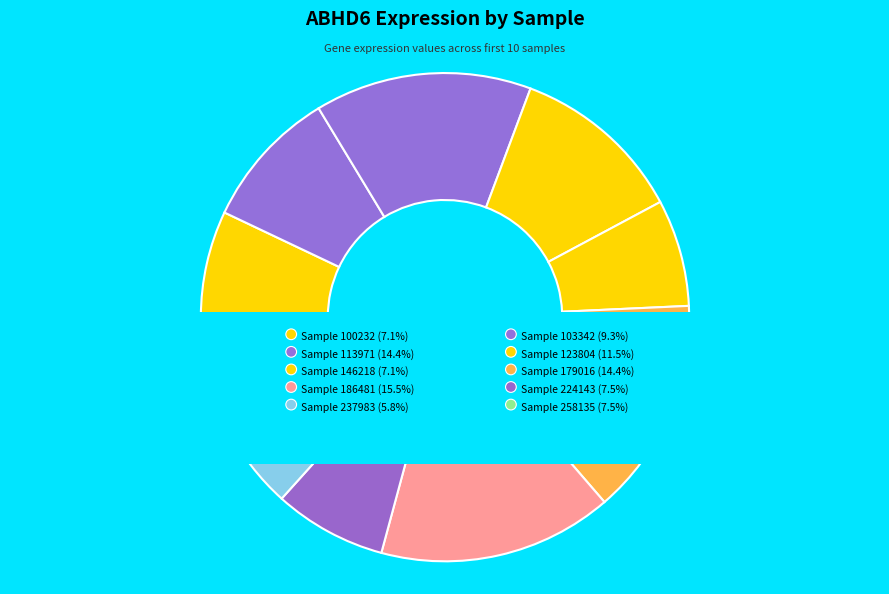

Which slice is the largest?

186481